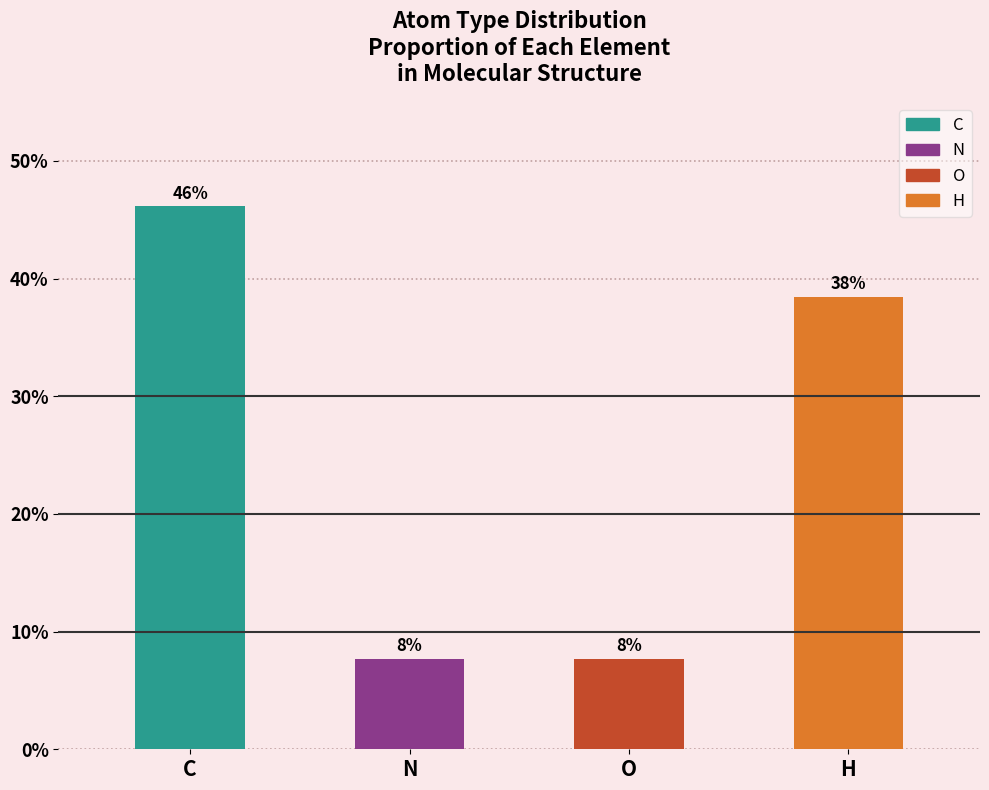

List the labels in order of value, largest first.

C, H, N, O